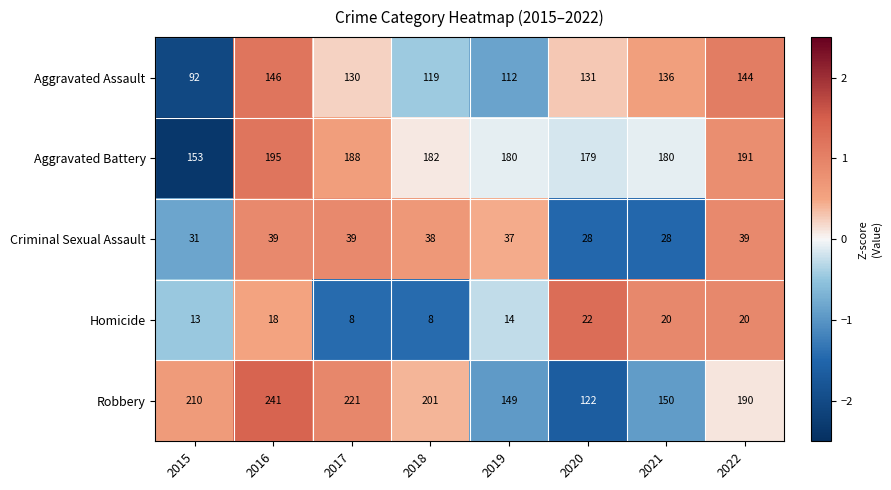

At 2022, list the series in order from smallest to largest.

Homicide, Criminal Sexual Assault, Aggravated Assault, Robbery, Aggravated Battery